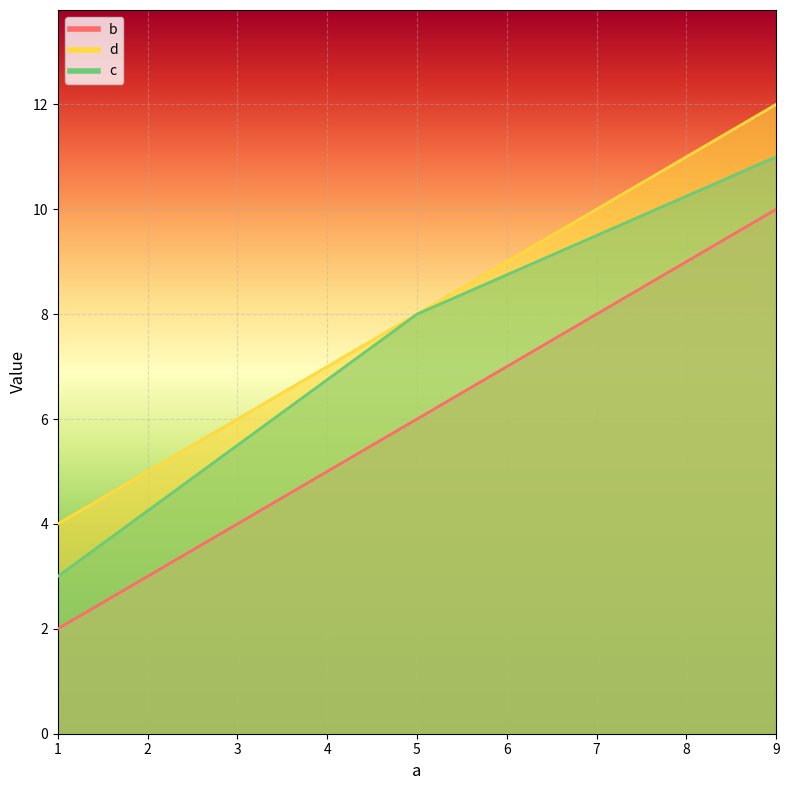

Which label corresponds to the largest value in the chart?

9